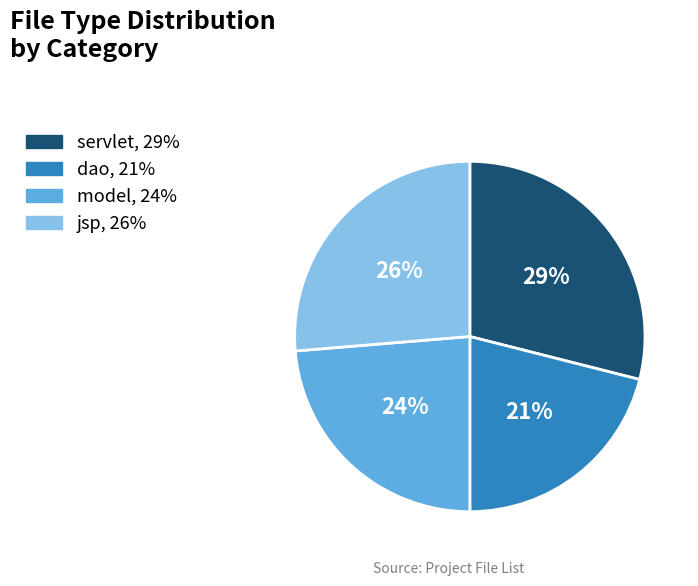

Is there a majority slice in this chart?

No